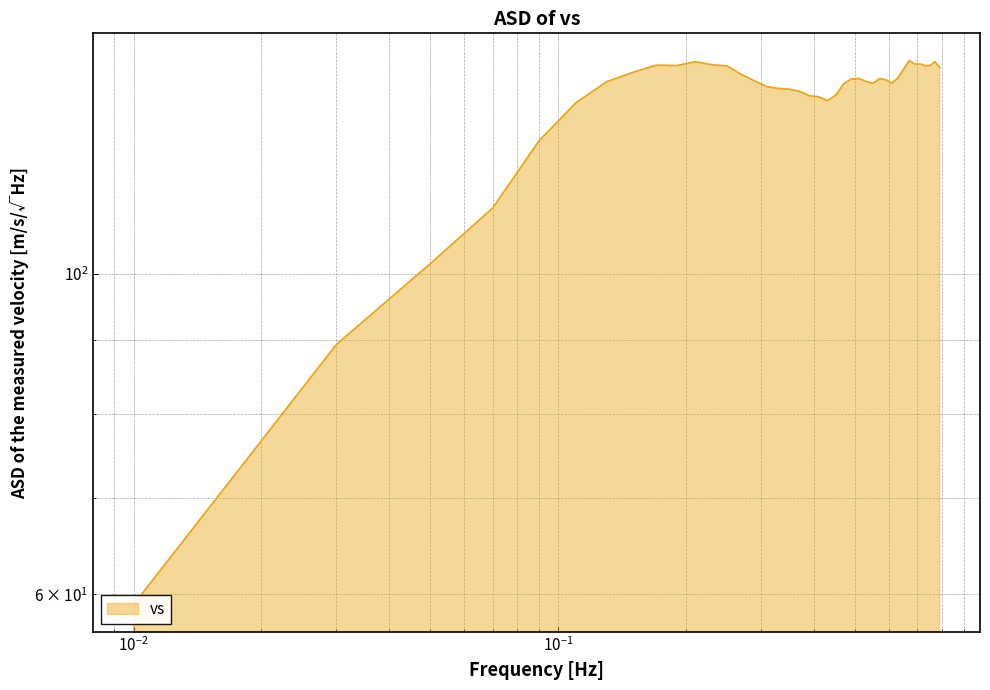

List the labels in order of value, largest first.

0.67, 0.21, 0.77, 0.71, 0.69, 0.23, 0.17, 0.75, 0.19, 0.73, 0.25, 0.79, 0.65, 0.15, 0.27, 0.63, 0.51, 0.57, 0.49, 0.59, 0.29, 0.53, 0.13, 0.61, 0.55, 0.47, 0.31, 0.33, 0.35, 0.37, 0.45, 0.39, 0.41, 0.43, 0.11, 0.09, 0.07, 0.05, 0.03, 0.01